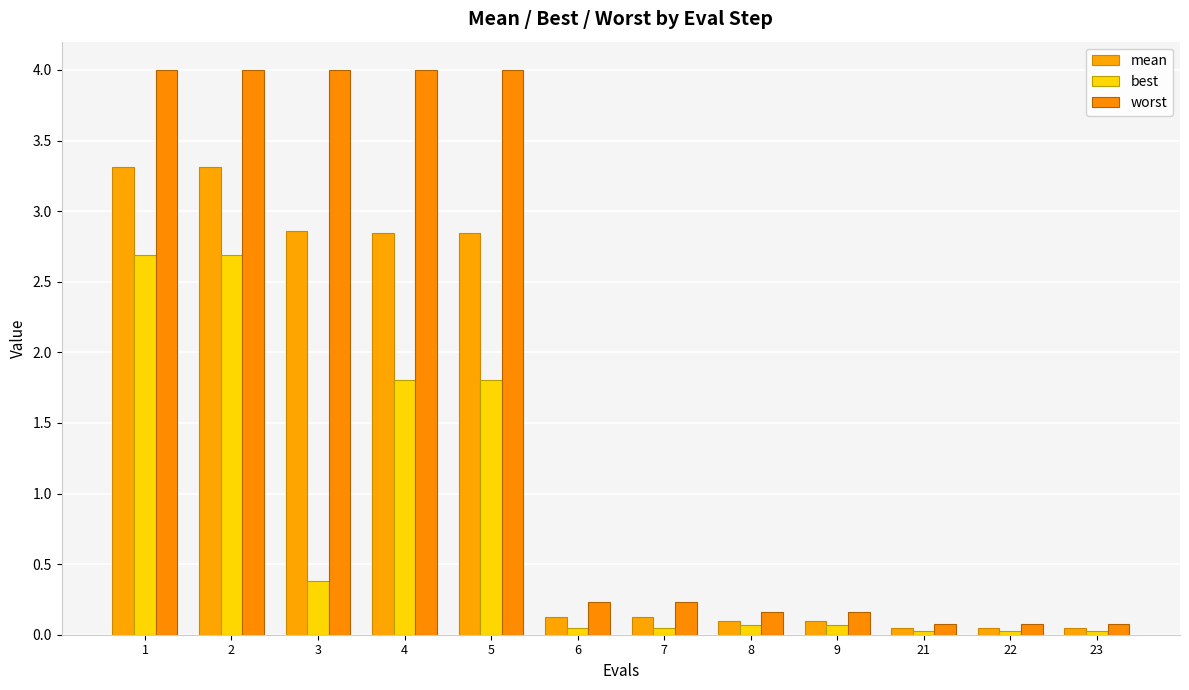

Reading left to right, transcribe all the data shown in this chart.

mean: 1=3.3	2=3.3	3=2.9	4=2.8	5=2.8	6=0.1	7=0.1	8=0.1	9=0.1	21=0.0	22=0.0	23=0.0
best: 1=2.7	2=2.7	3=0.4	4=1.8	5=1.8	6=0.0	7=0.0	8=0.1	9=0.1	21=0.0	22=0.0	23=0.0
worst: 1=4.0	2=4.0	3=4.0	4=4.0	5=4.0	6=0.2	7=0.2	8=0.2	9=0.2	21=0.1	22=0.1	23=0.1